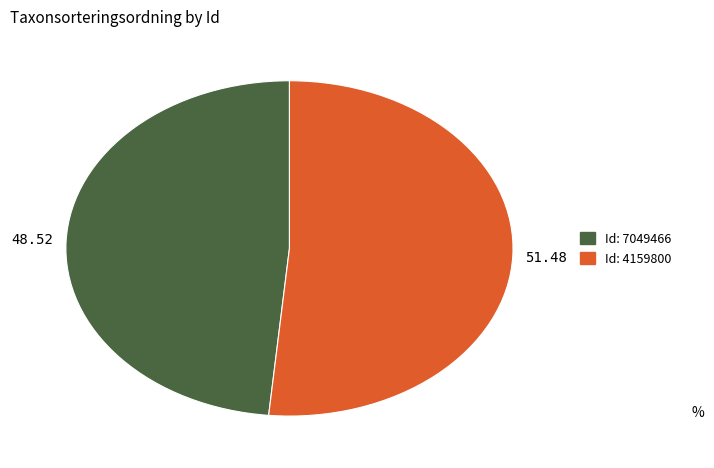

Is there a majority slice in this chart?

Yes